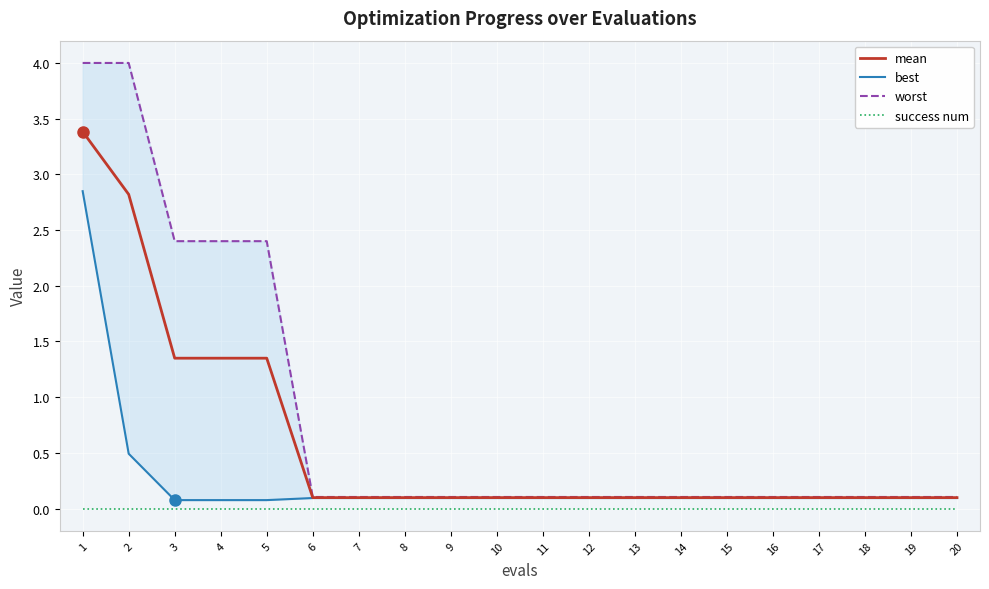

Read the best value at 8.

0.1